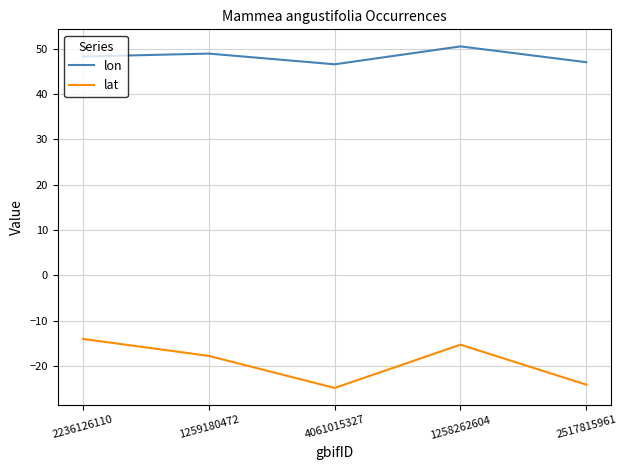

What is the total value across all series at 1259180472?

31.1